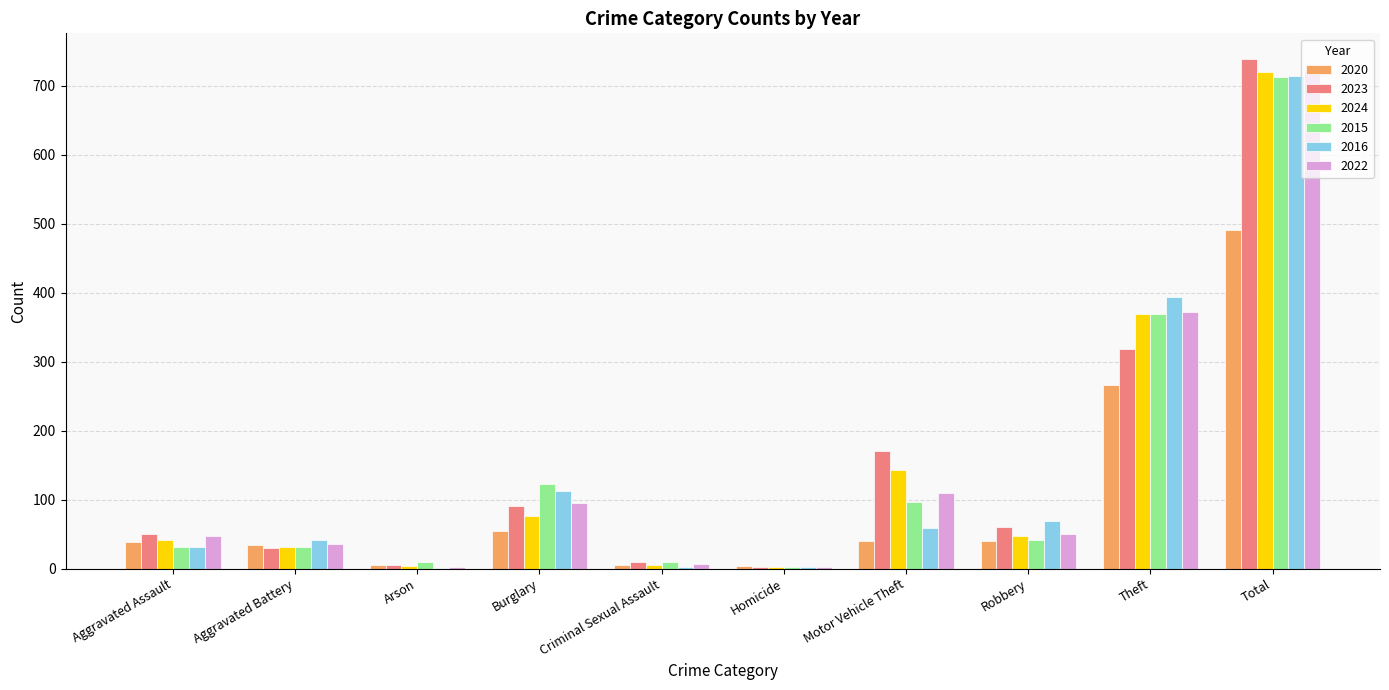

The 2023 series shows 91 at Burglary. True or false?

True